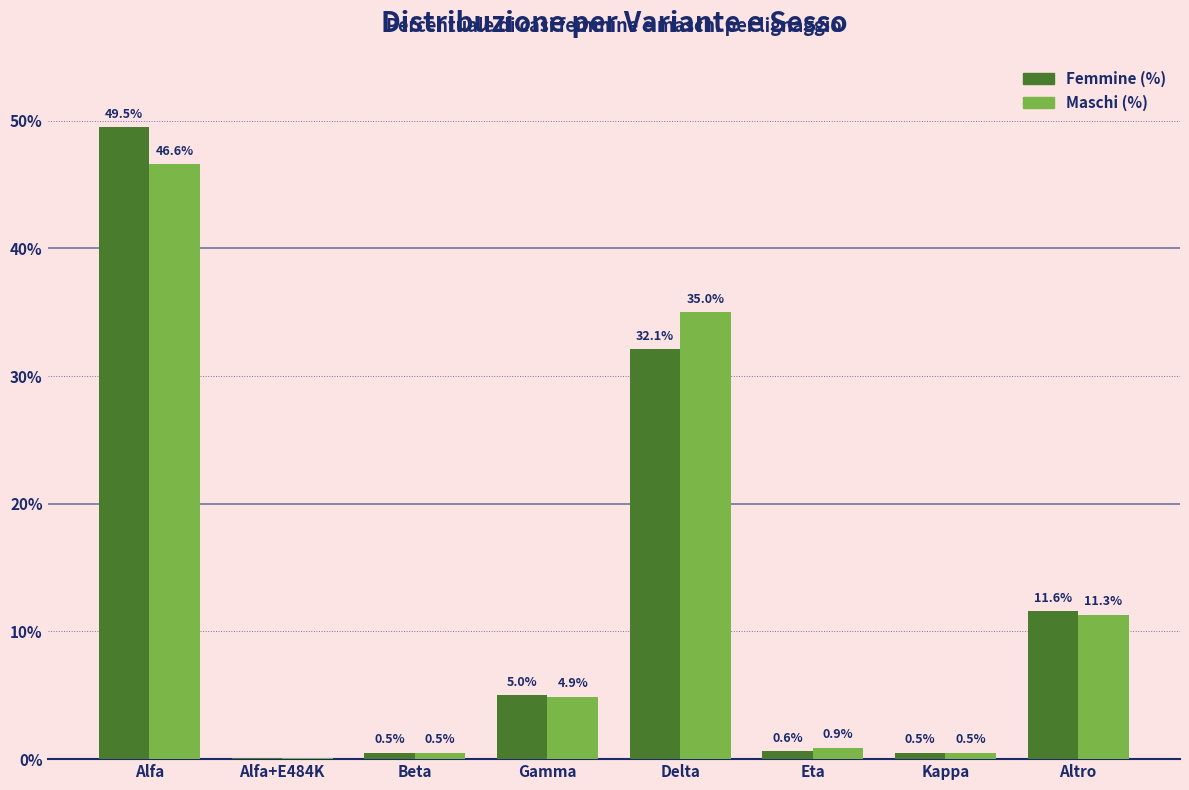

Where is Maschi (%) nearest to the value 23?

Altro